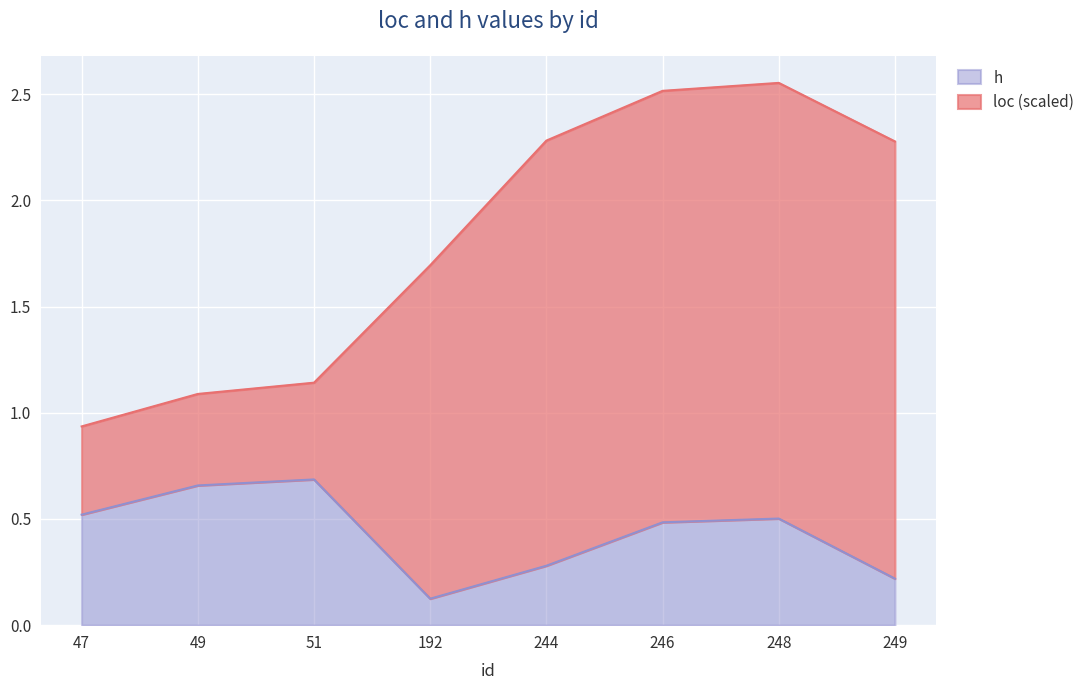

How many points are higher than both their immediate neighbors (excluding endpoints)?

2